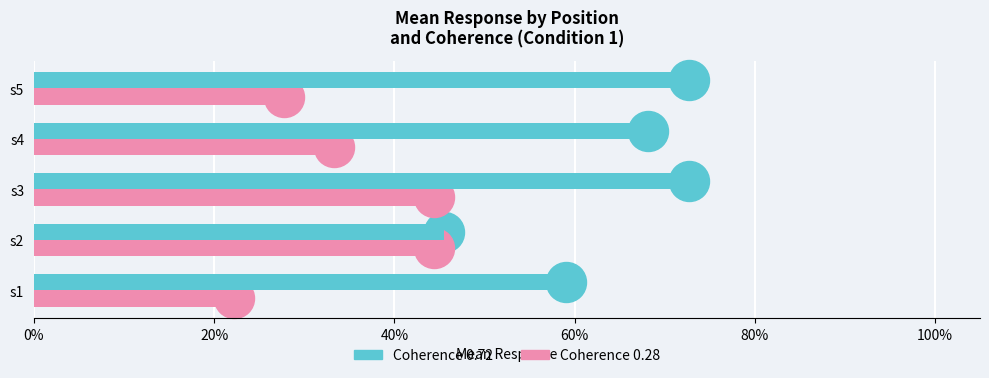

What are all the series names shown in the legend?

Coherence 0.72, Coherence 0.28